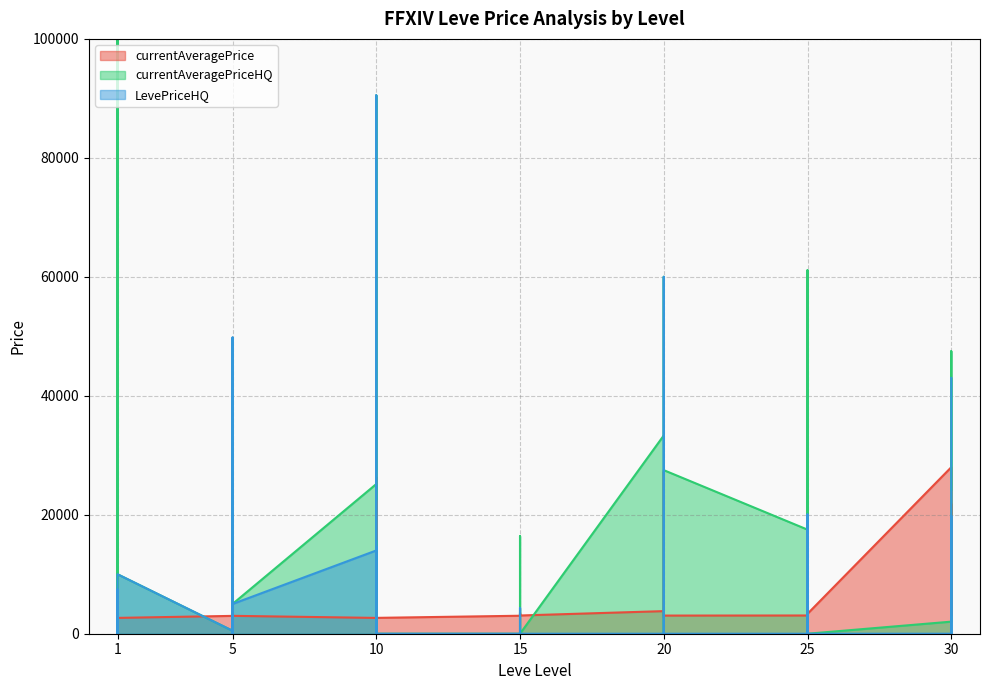

Which series changed the most between 1 and 25?

LevePriceHQ